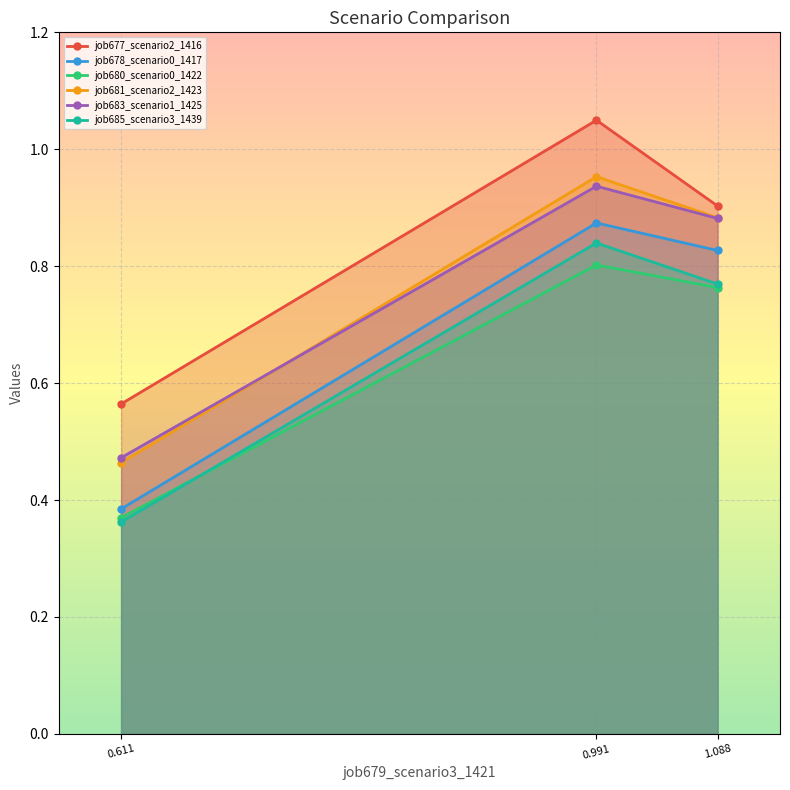

Which series has the largest total across all categories?

job677_scenario2_1416